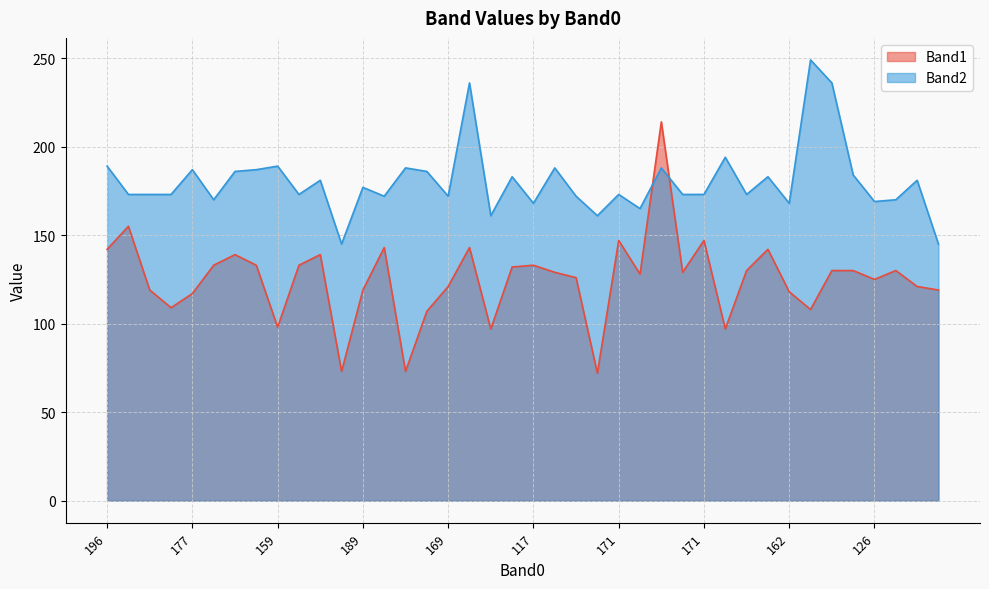

Rank the series by their maximum value, from lowest to highest.

Band1, Band2